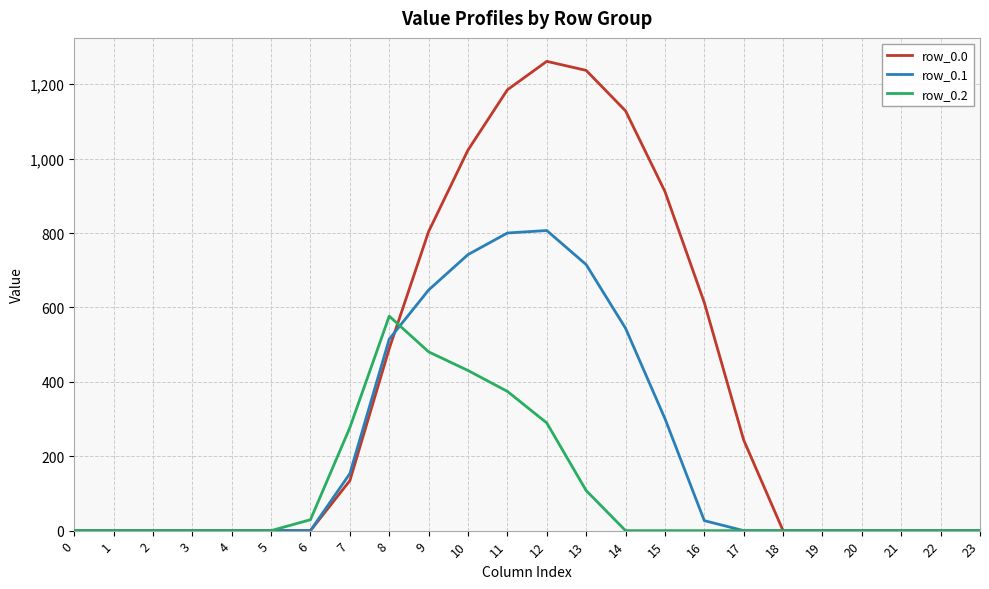

Rank the series at 13 from lowest to highest value.

row_0.2, row_0.1, row_0.0